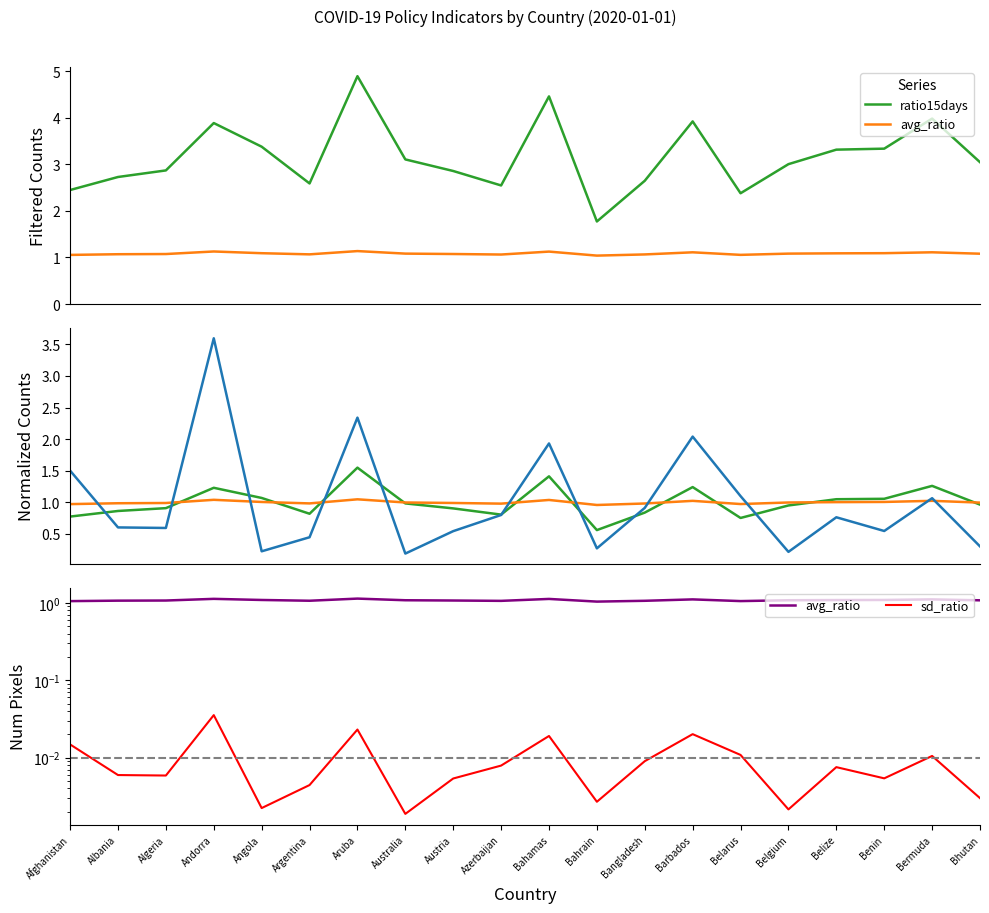

Between Afghanistan and Algeria, which series saw the biggest shift?

norm_sd_ratio